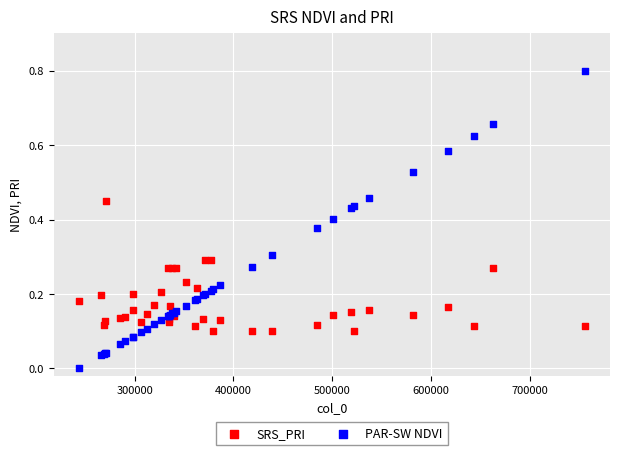

What is the X range (max minus min) for the scatter plot?

512268.0